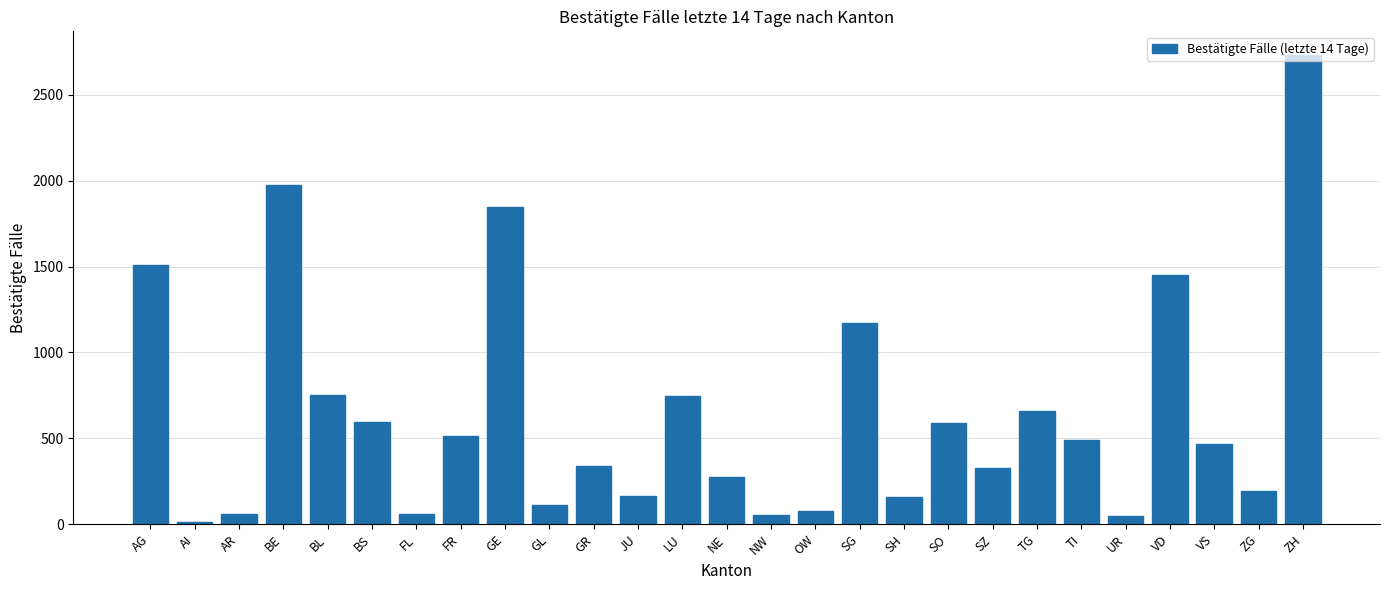

What is the value of the 26th bar from the left?

192